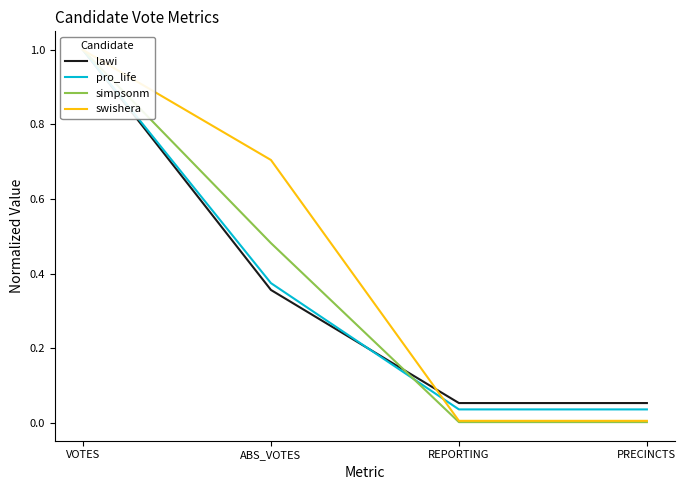

What is the average value of the swishera series?

0.4